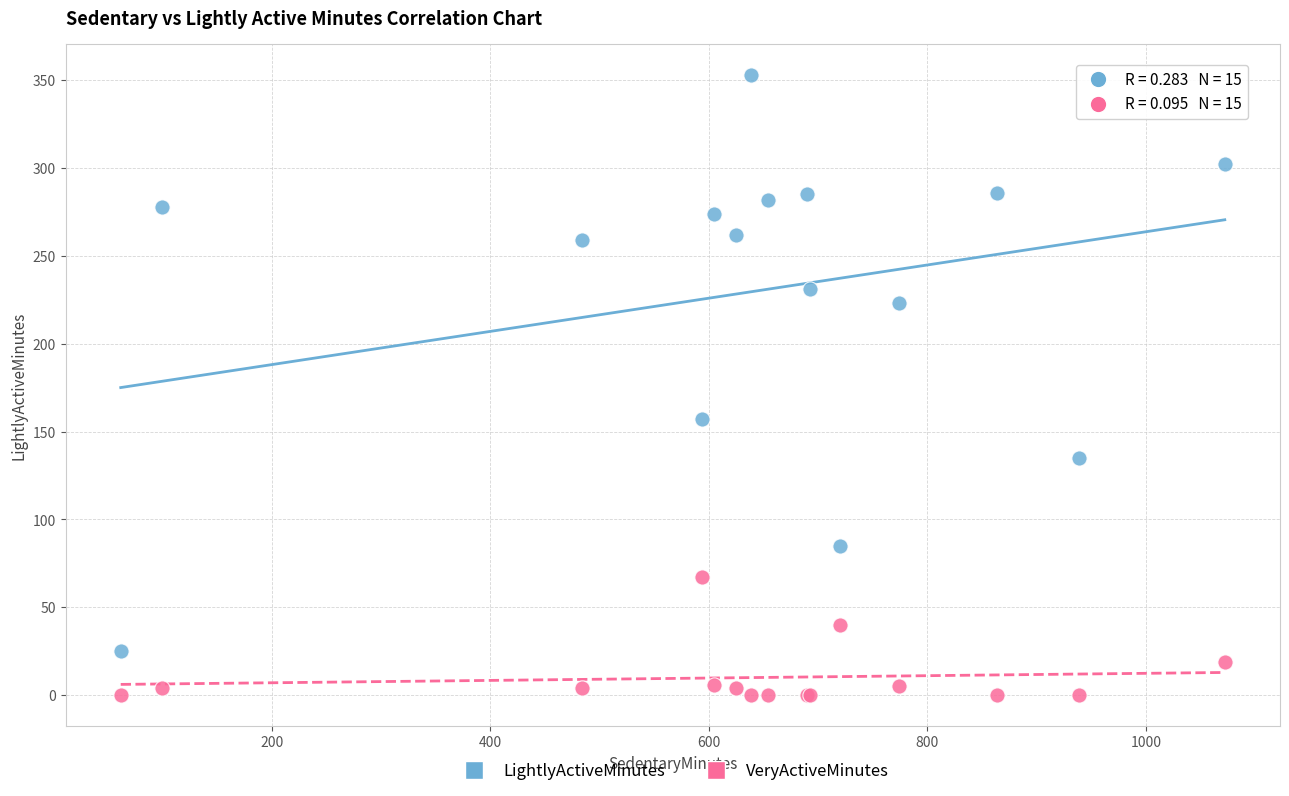

Which series contains the highest Y value?

LightlyActiveMinutes